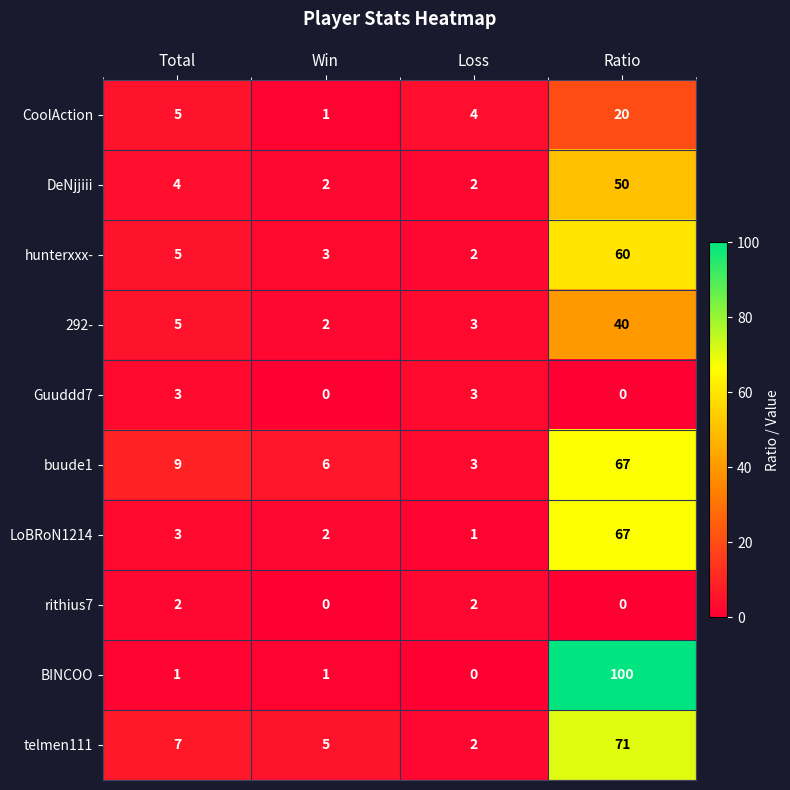

The hunterxxx- series shows 5 at Win. True or false?

False